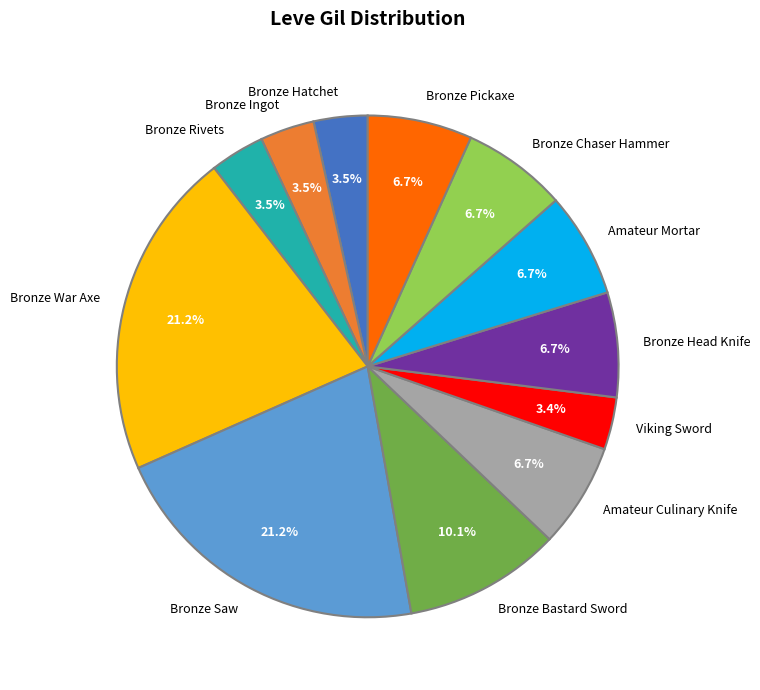

Is Viking Sword the majority of the pie?

No